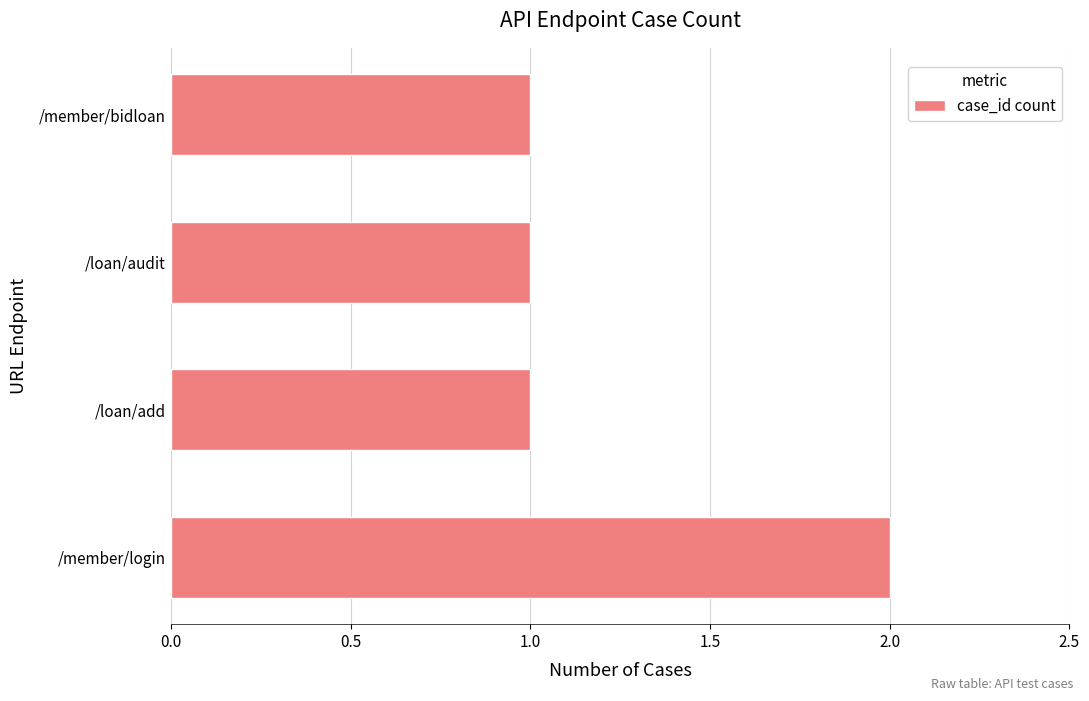

What is the maximum value shown in the chart?

2